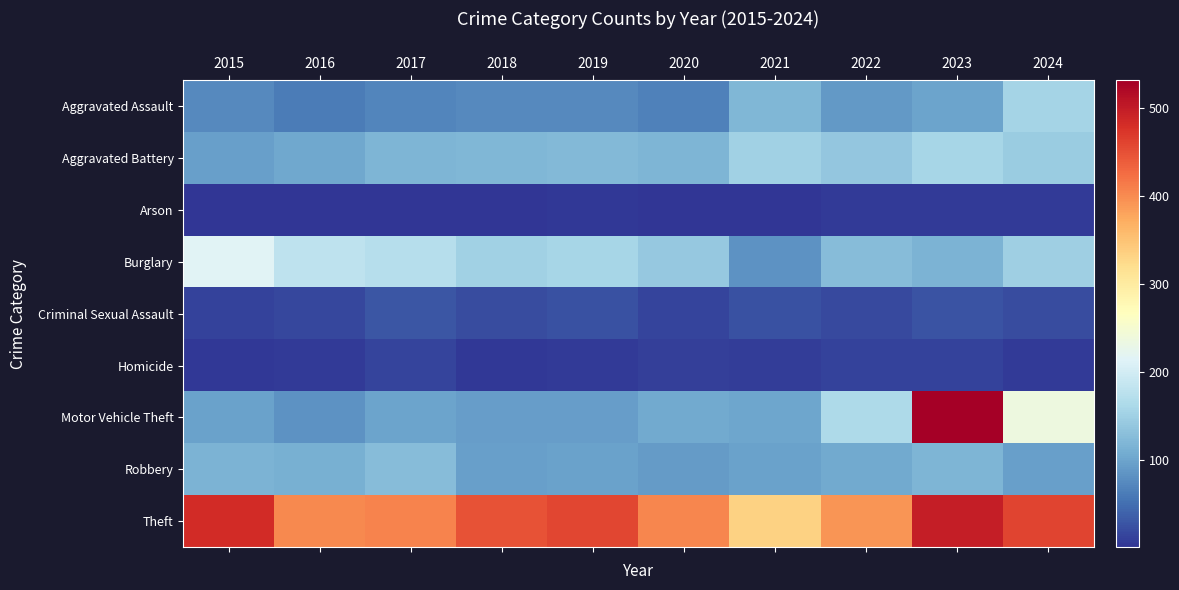

Which series changed the most between 2020 and 2024?

Motor Vehicle Theft